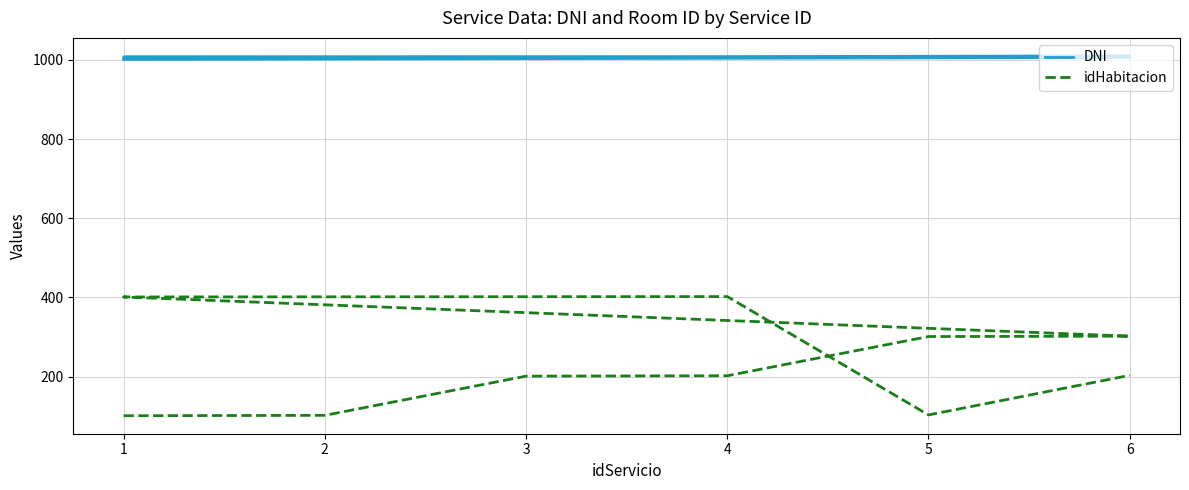

At which label does idHabitacion first exceed 203?

5